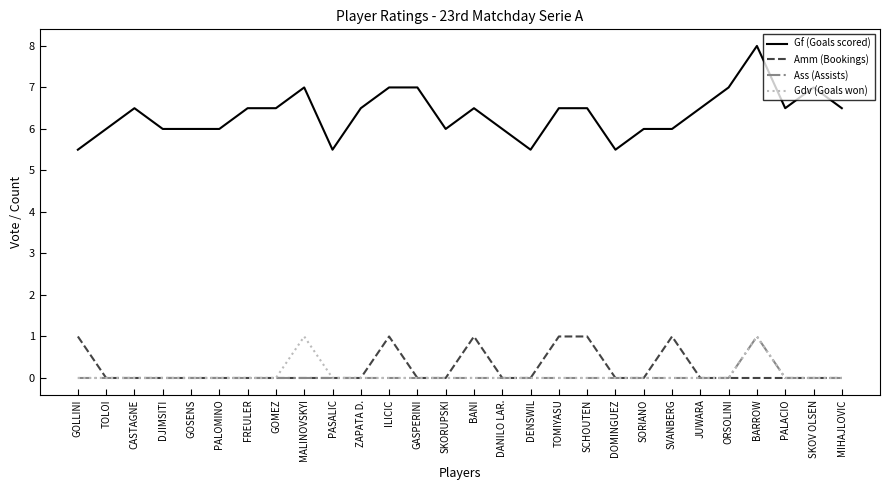

How many series are shown in this chart?

4